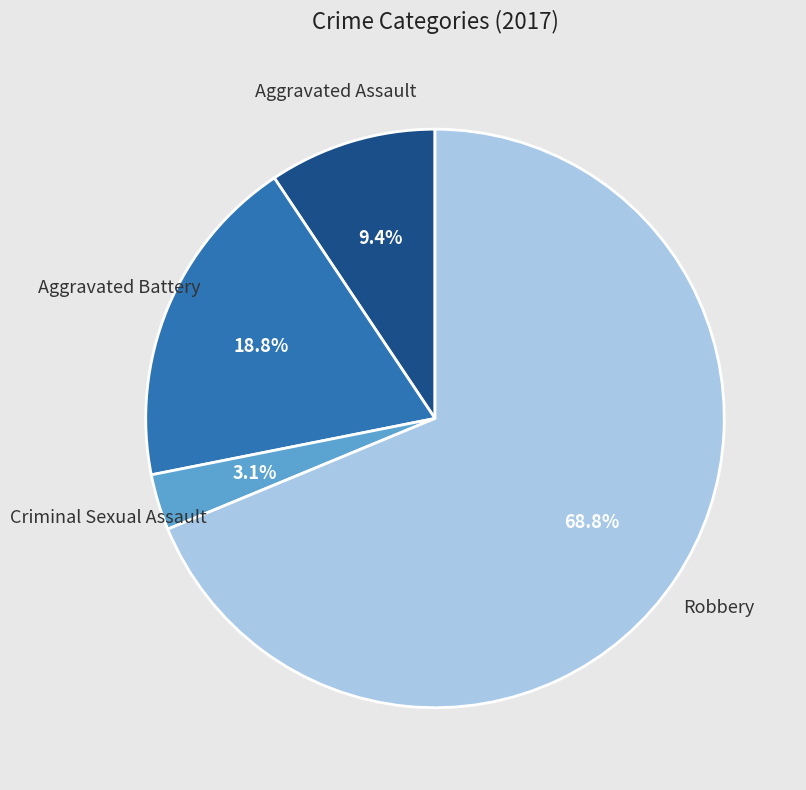

What is the total percentage of Criminal Sexual Assault and Aggravated Assault?

12.5%